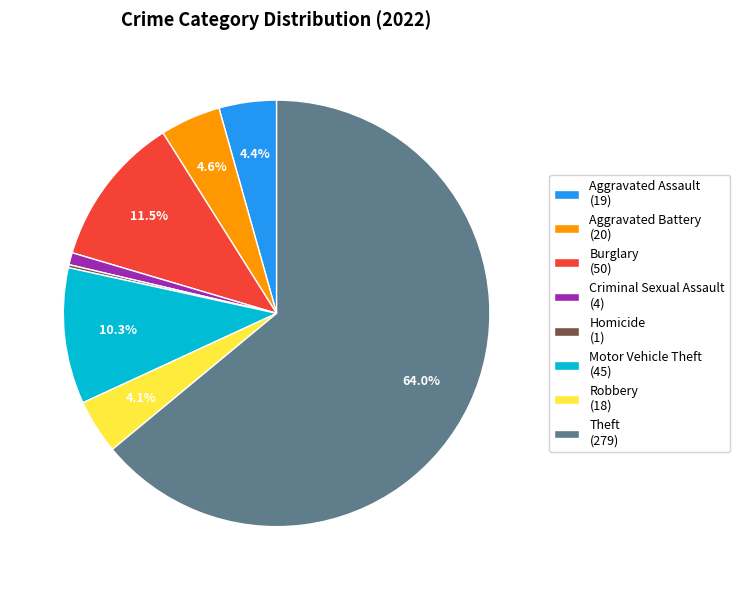

Do Aggravated Battery (20) and Burglary (50) together represent more than half of the pie?

No